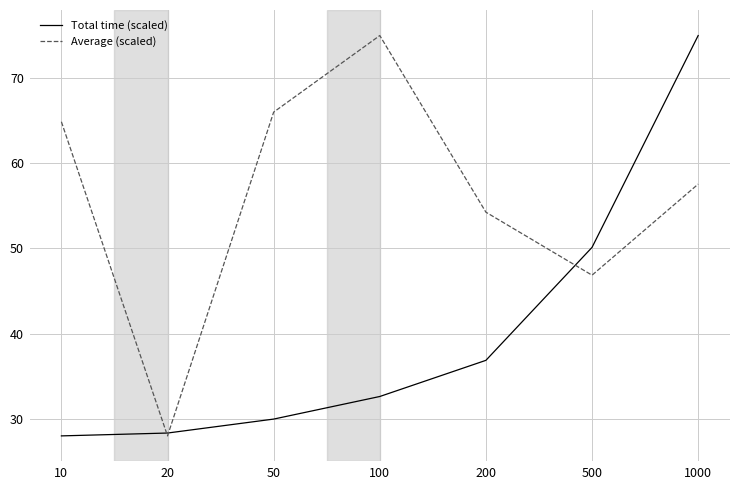

What value does the Average (scaled) series have at 10?

64.9